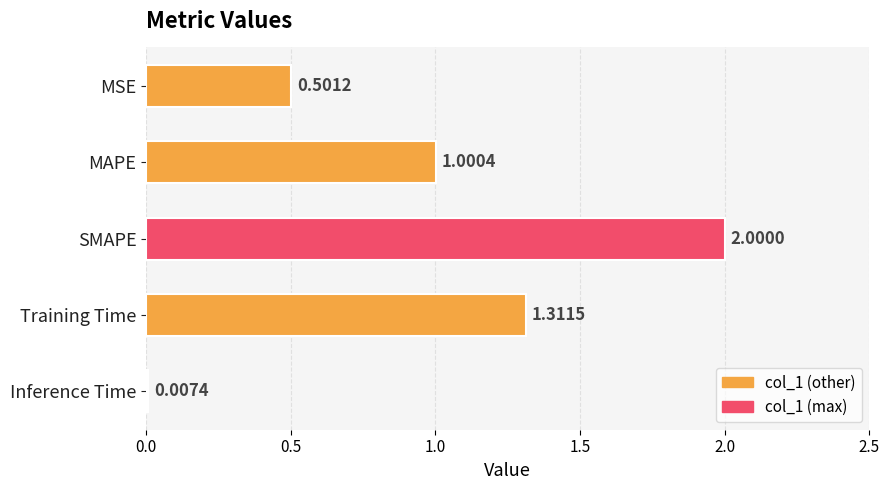

What is the sum of the values at MAPE and SMAPE?

3.0